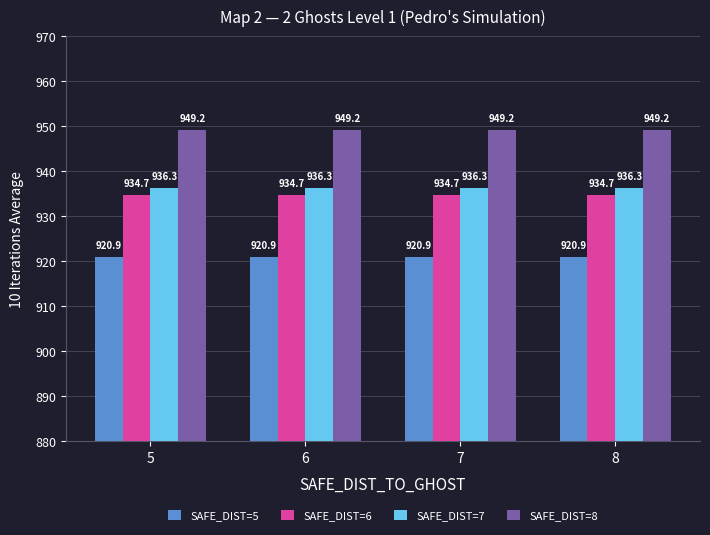

What is the minimum value shown in the chart?

920.9